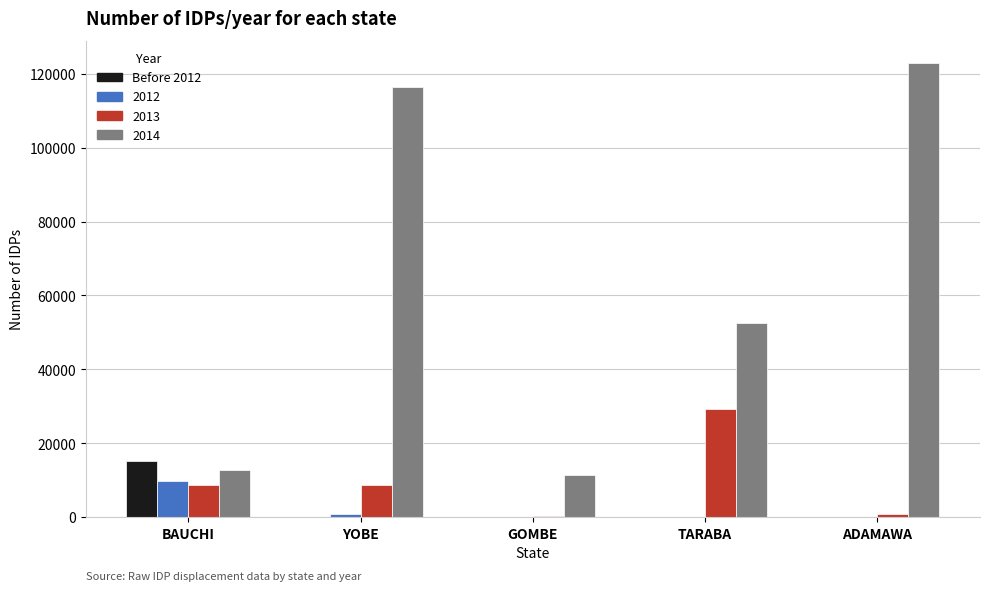

Is the value of 2012 at YOBE greater than the value of 2013 at YOBE?

No